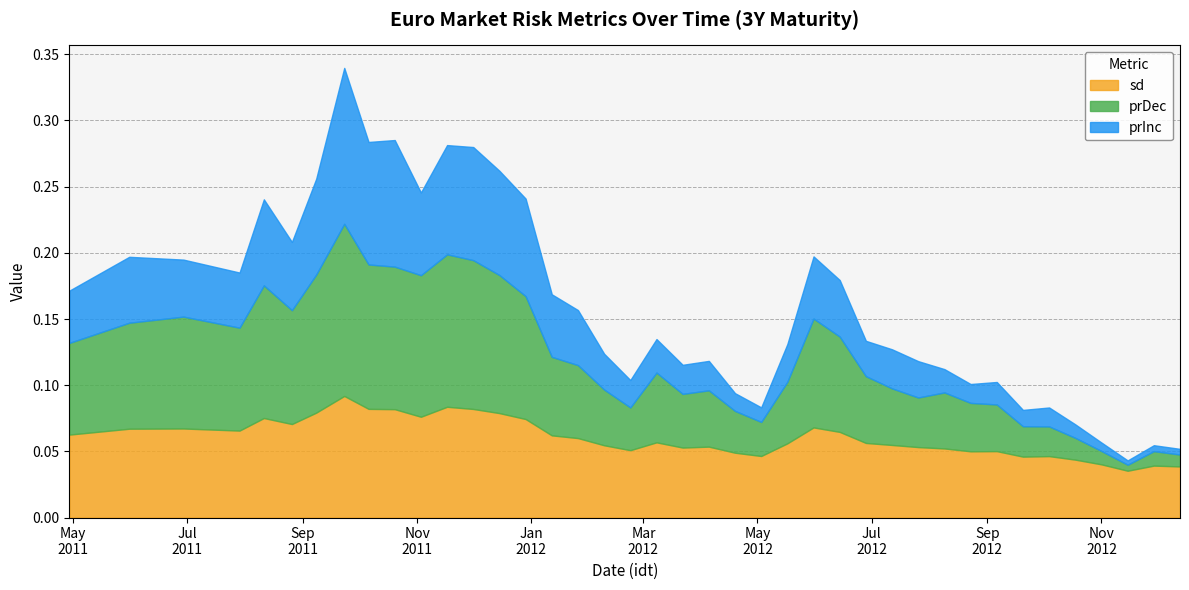

True or false: prDec and sd cross at least once.

False